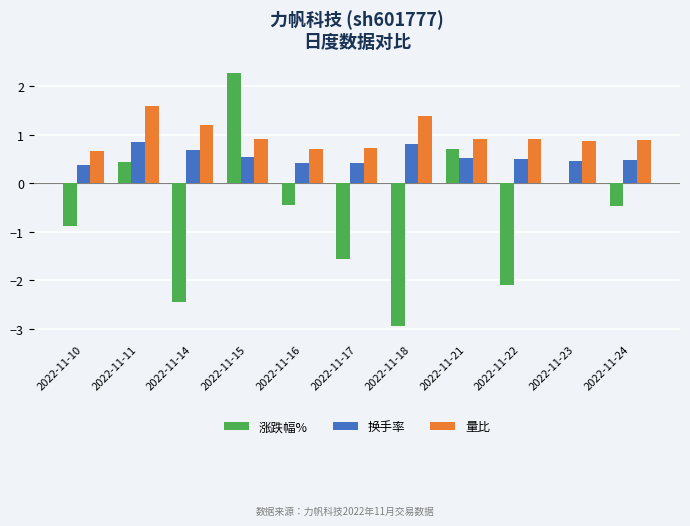

Between 2022-11-17 and 2022-11-18, which series saw the biggest shift?

涨跌幅%